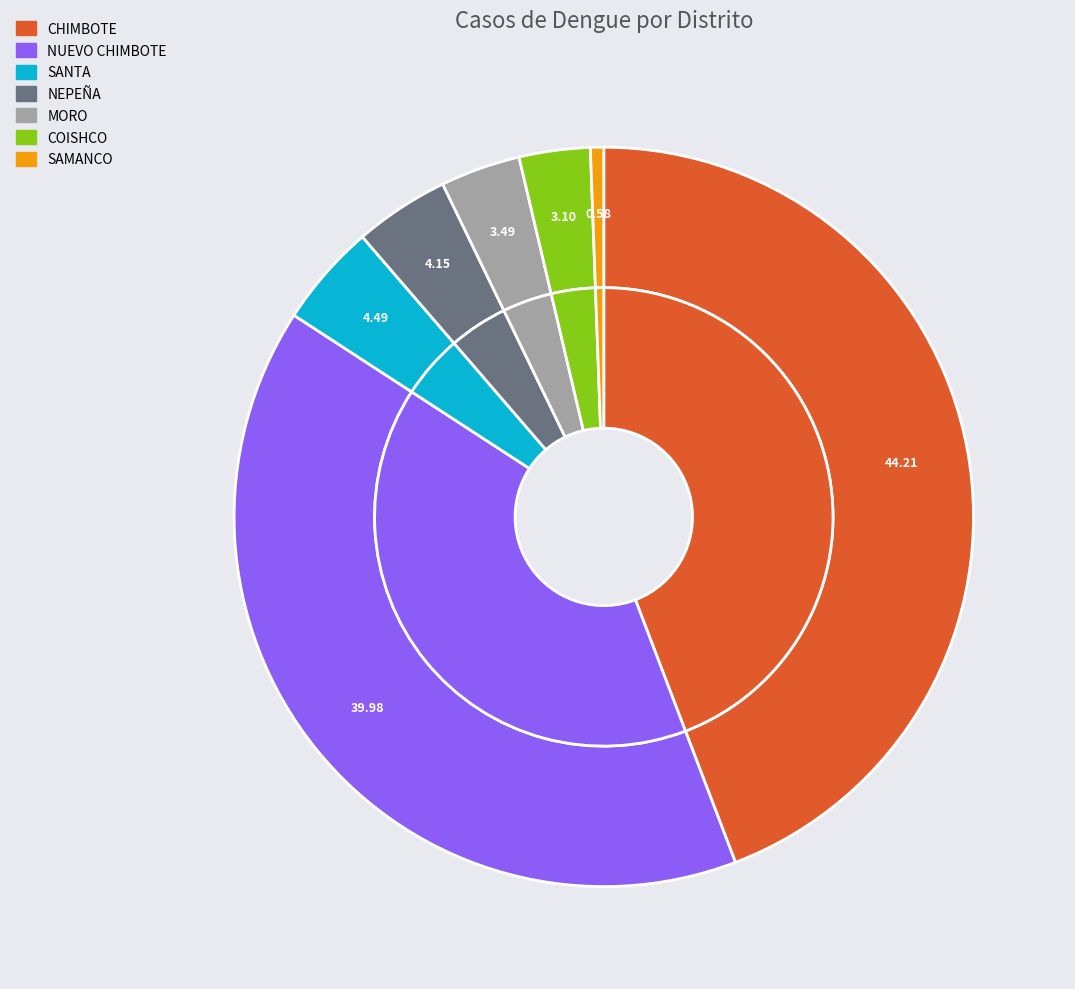

What is the total percentage of NUEVO CHIMBOTE and CHIMBOTE?

84.2%